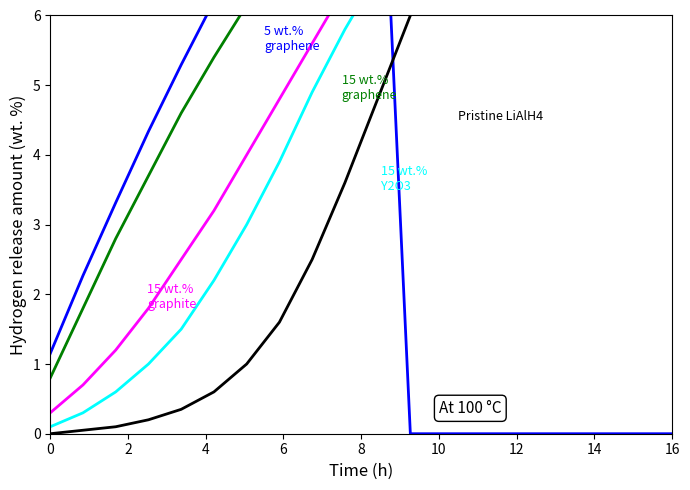

Does the chart have visible grid lines?

No